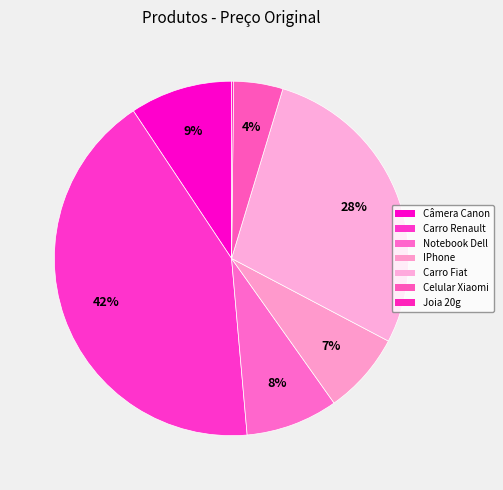

Combined, do IPhone and Câmera Canon account for over 50%?

No